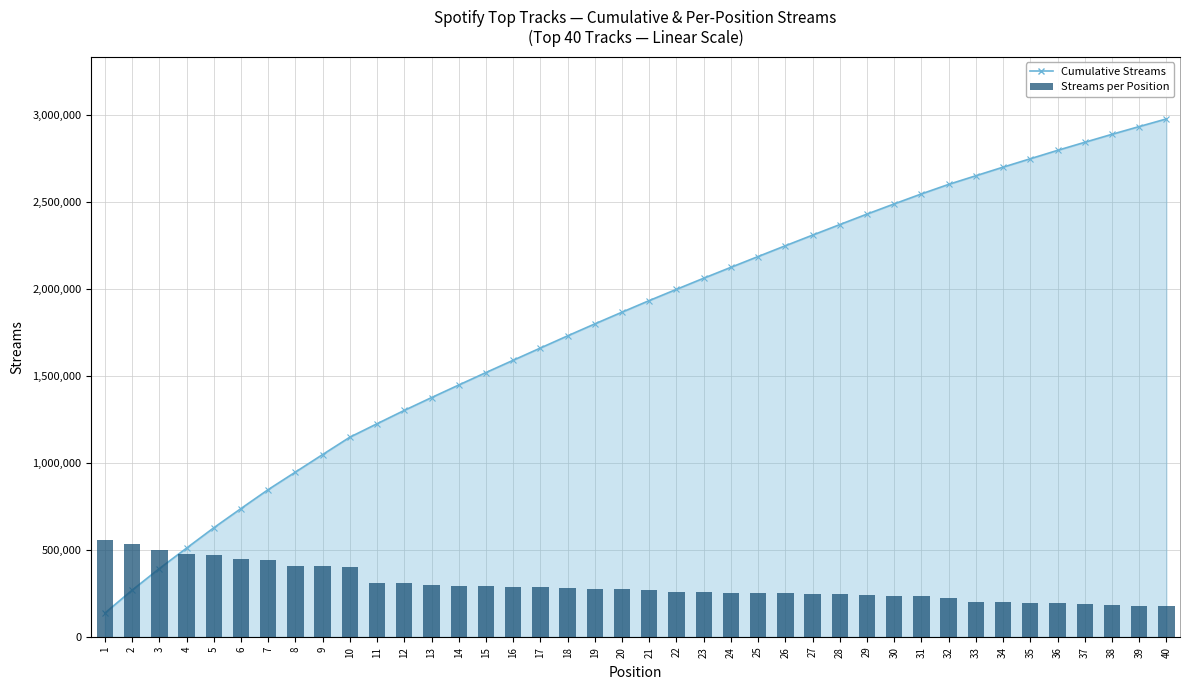

Is the value of Streams per Position at 28 greater than the value of Cumulative Streams at 25?

No